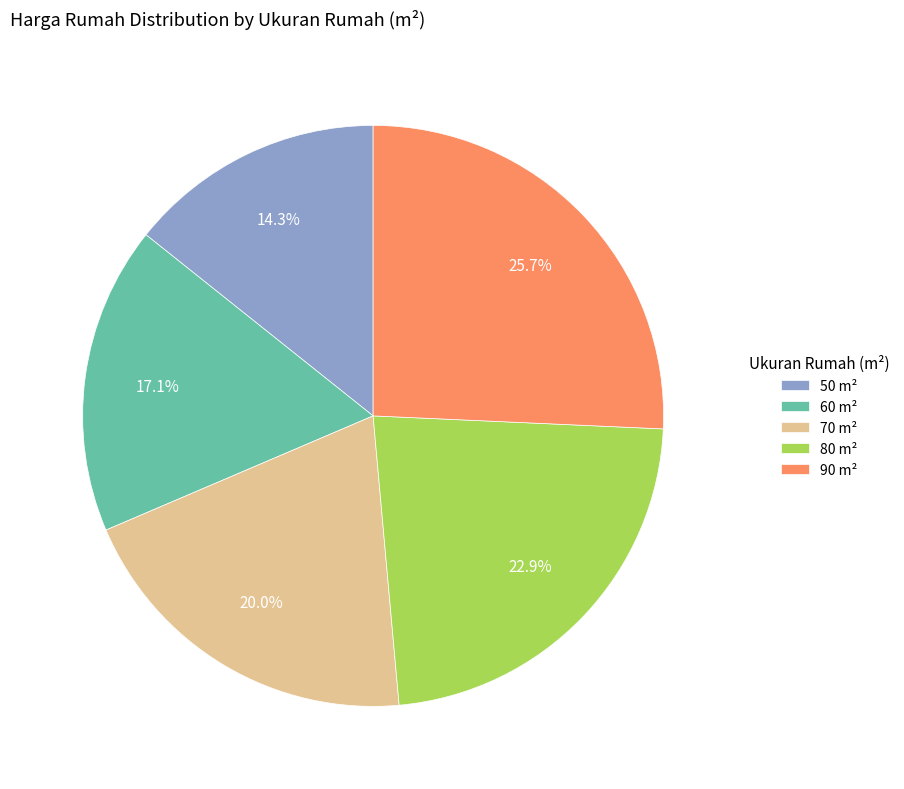

Is it true that 70 is 28% of the pie?

False